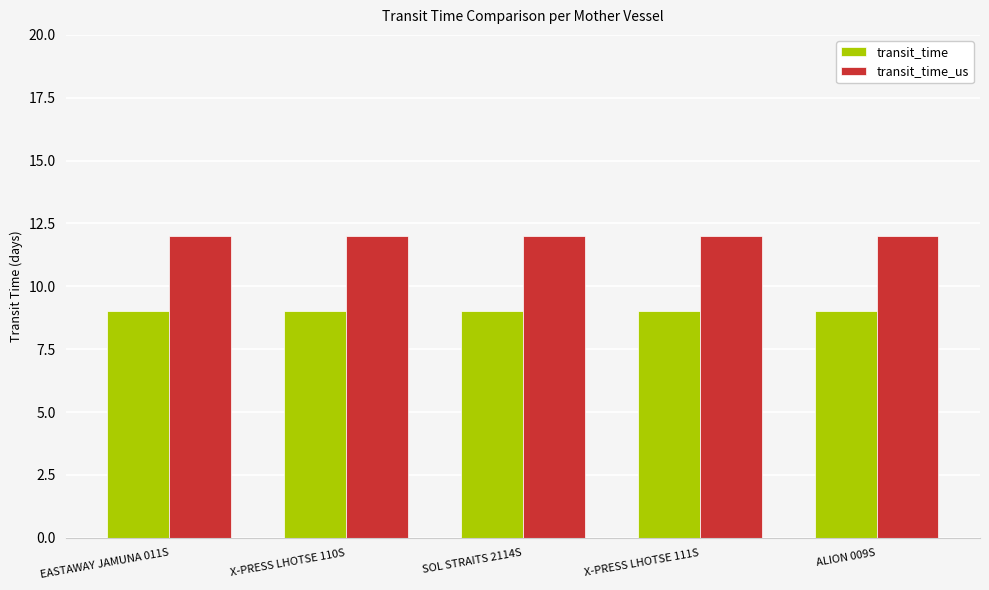

At SOL STRAITS 2114S, list the series in order from largest to smallest.

transit_time_us, transit_time